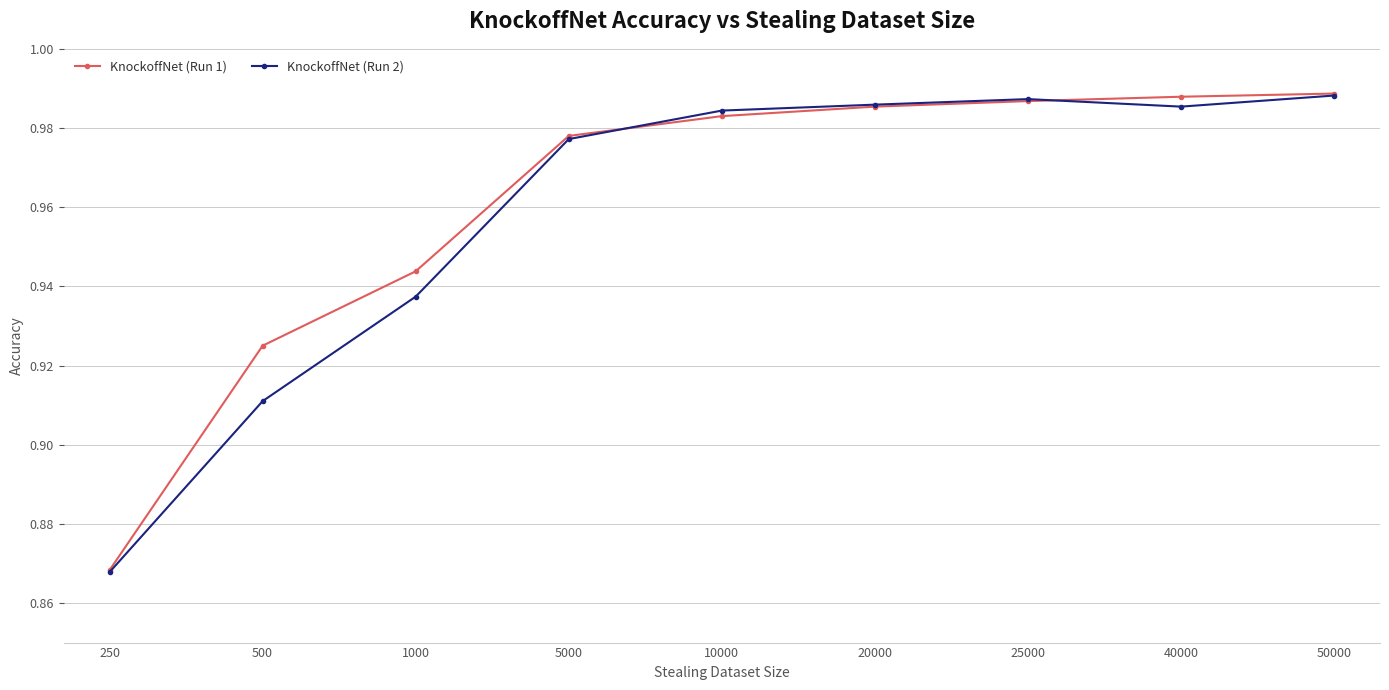

How many lines are shown in the chart?

2